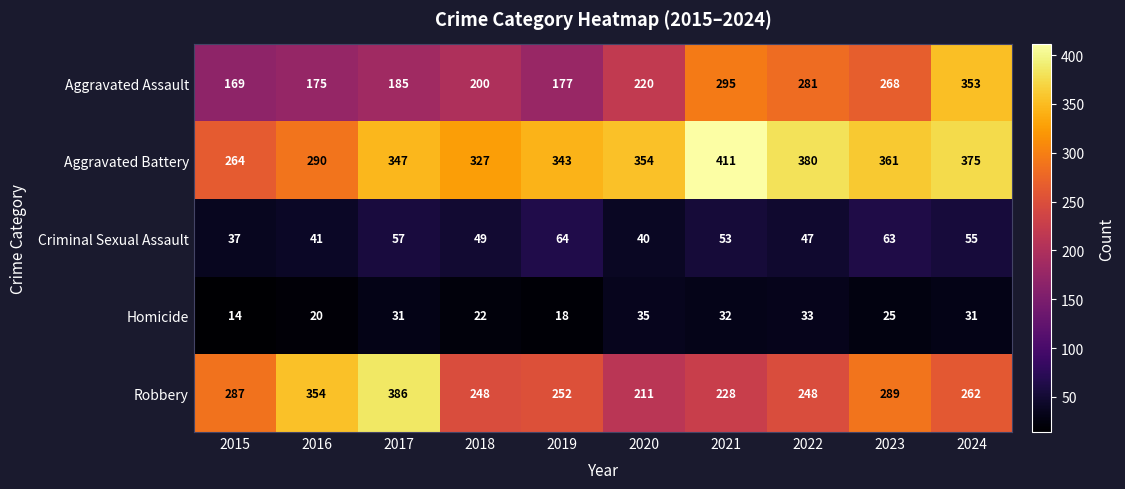

The Aggravated Assault series shows 415 at 2021. True or false?

False